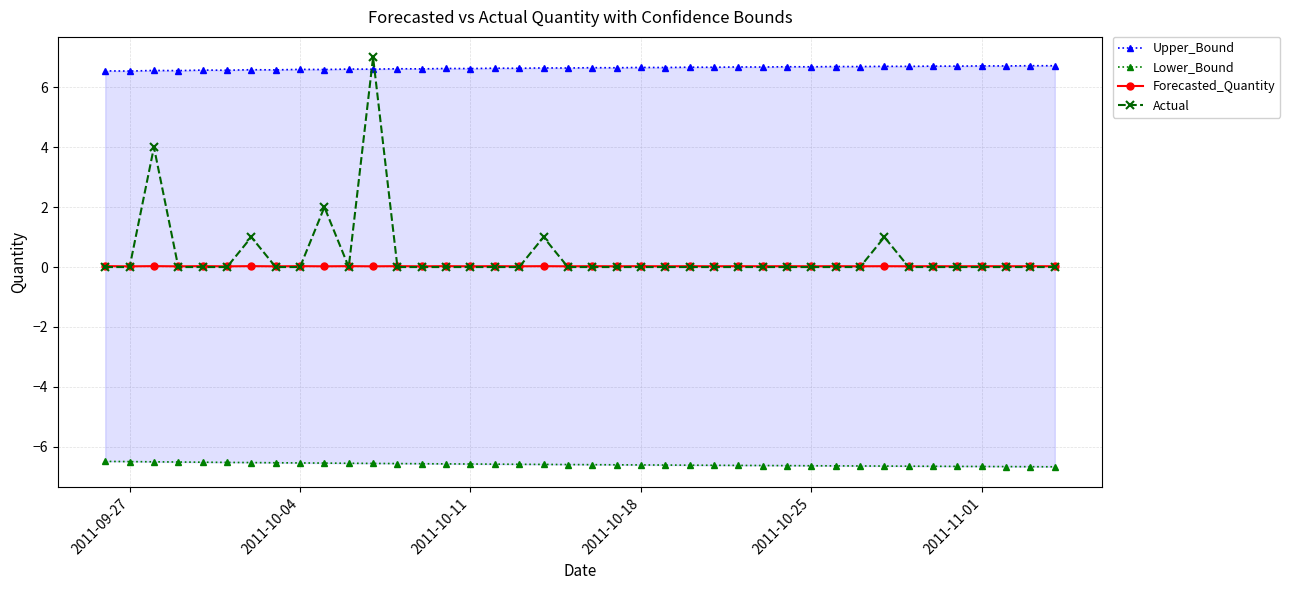

What is the maximum value for Actual?

7.0